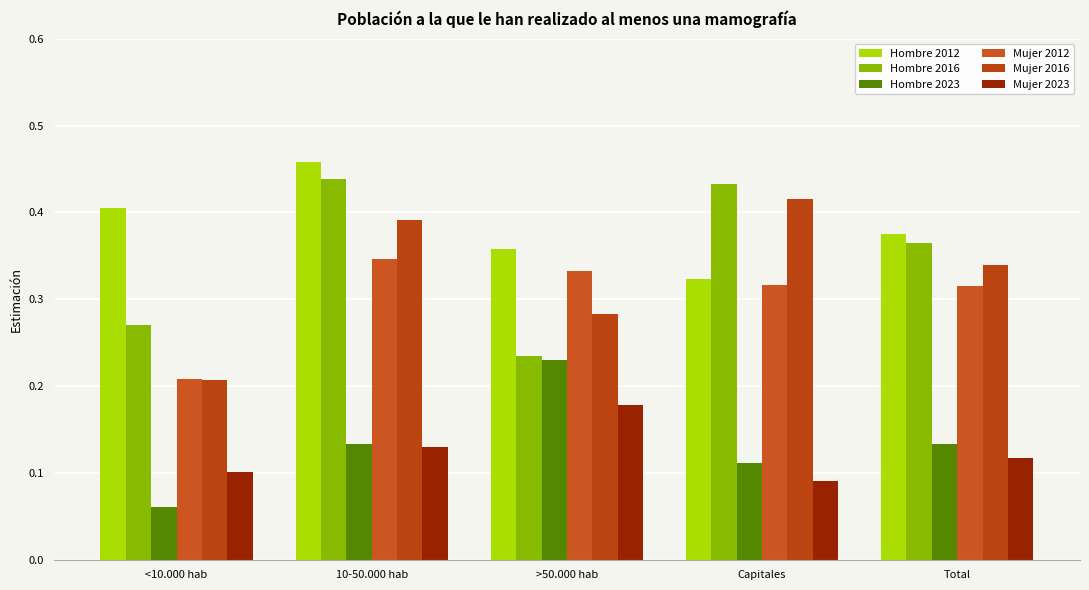

What is the label of the 5th bar from the right?

<10.000 hab